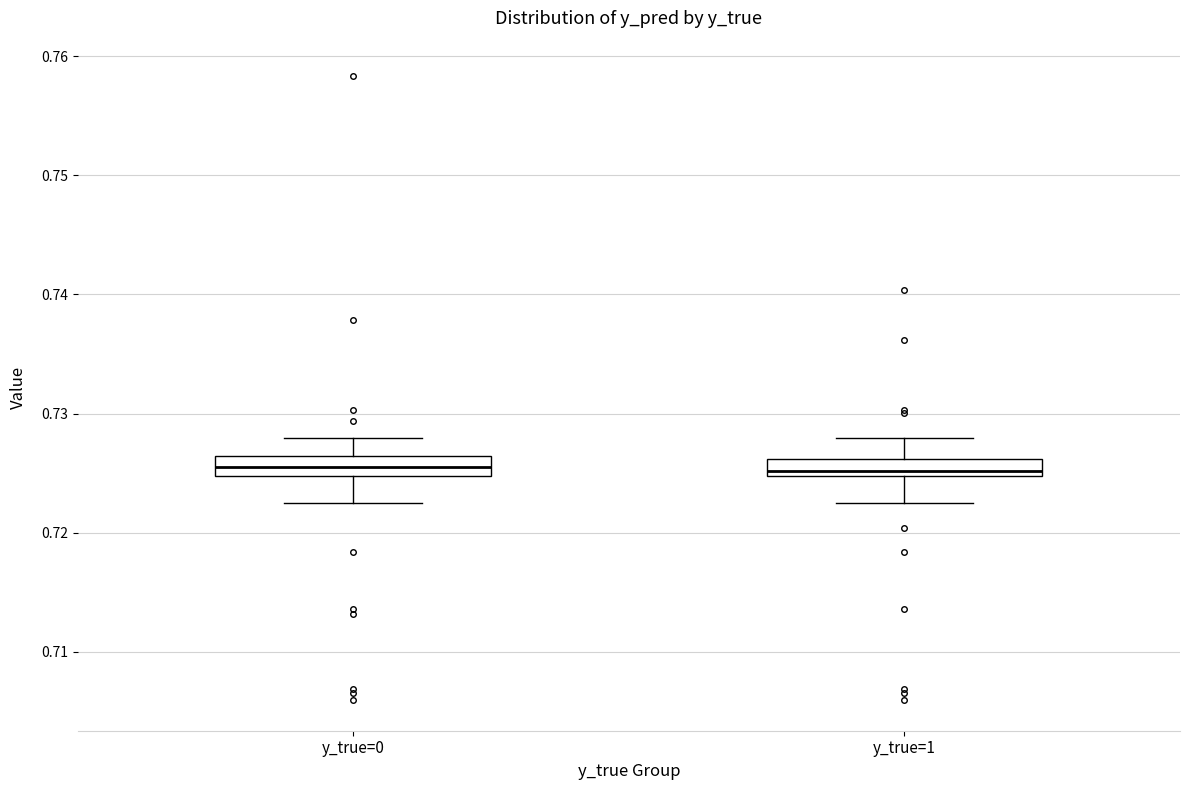

Where does the lower whisker of the box for y_true=1 end on the y-axis? The values are not printed on the chart, so give them approximately, as read against the axis.

0.723